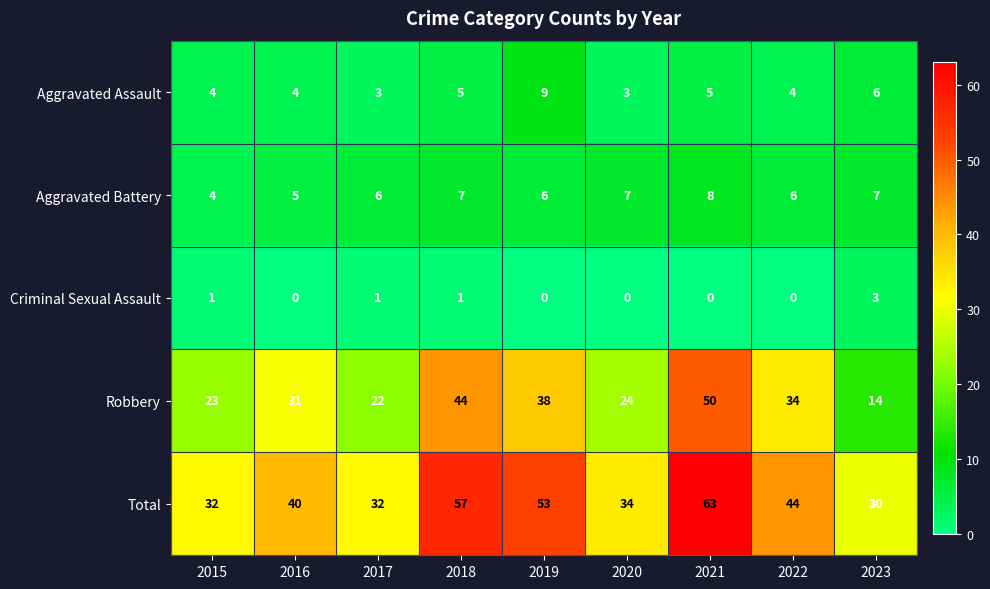

What is the difference between the highest and lowest values at 2016?

40